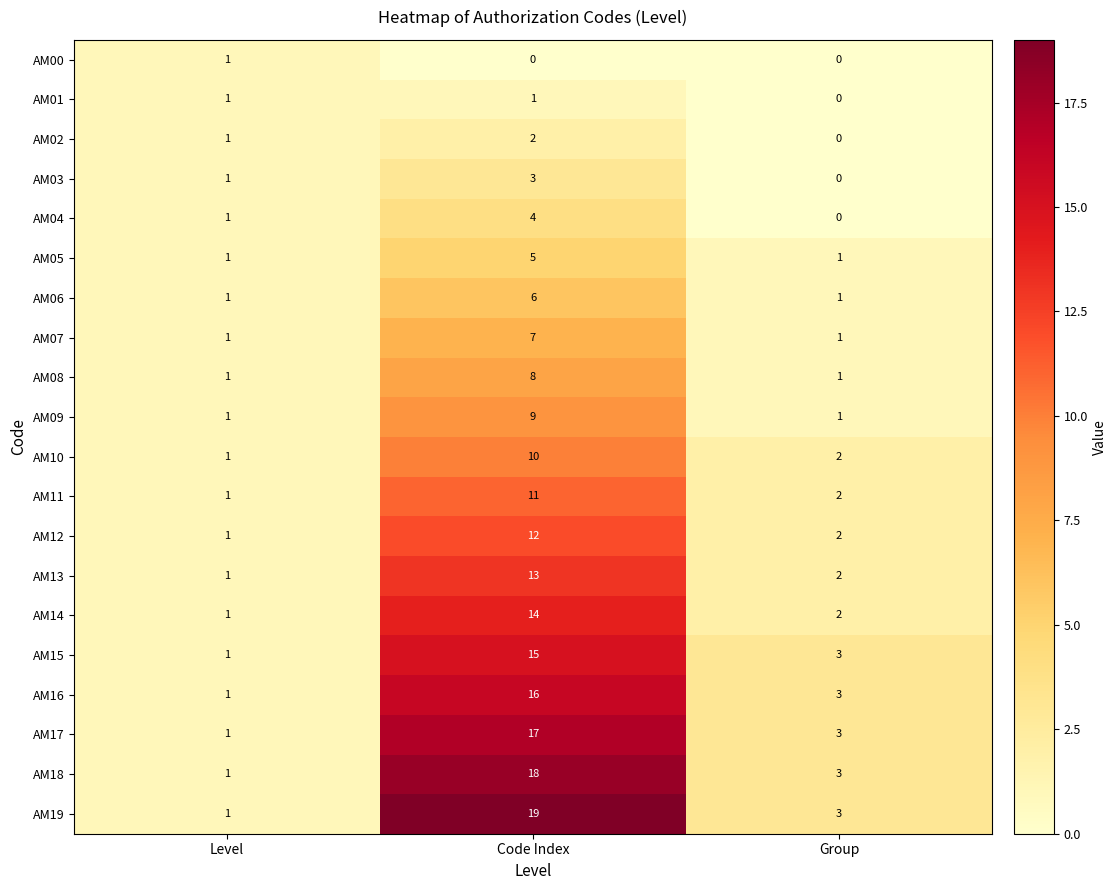

At which label does AM18 reach its peak?

Code Index